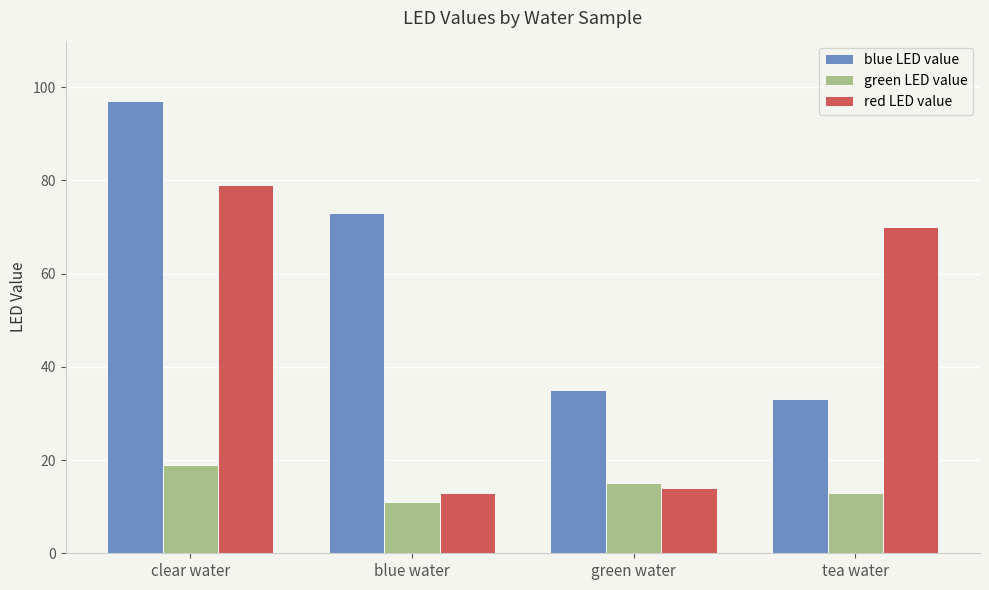

What is the minimum value shown in the chart?

11